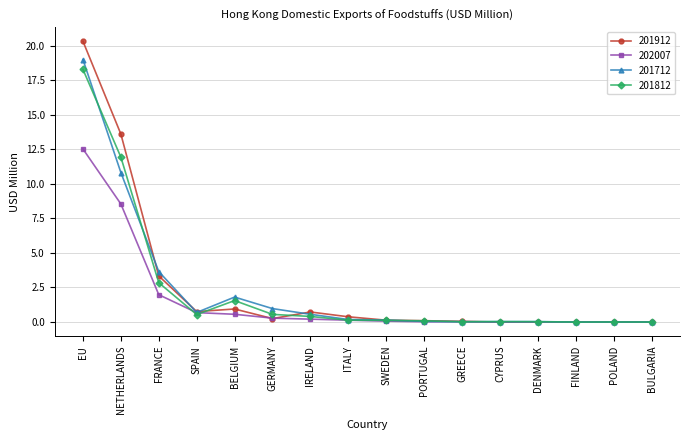

What is the total value across all series at EU?

70.1